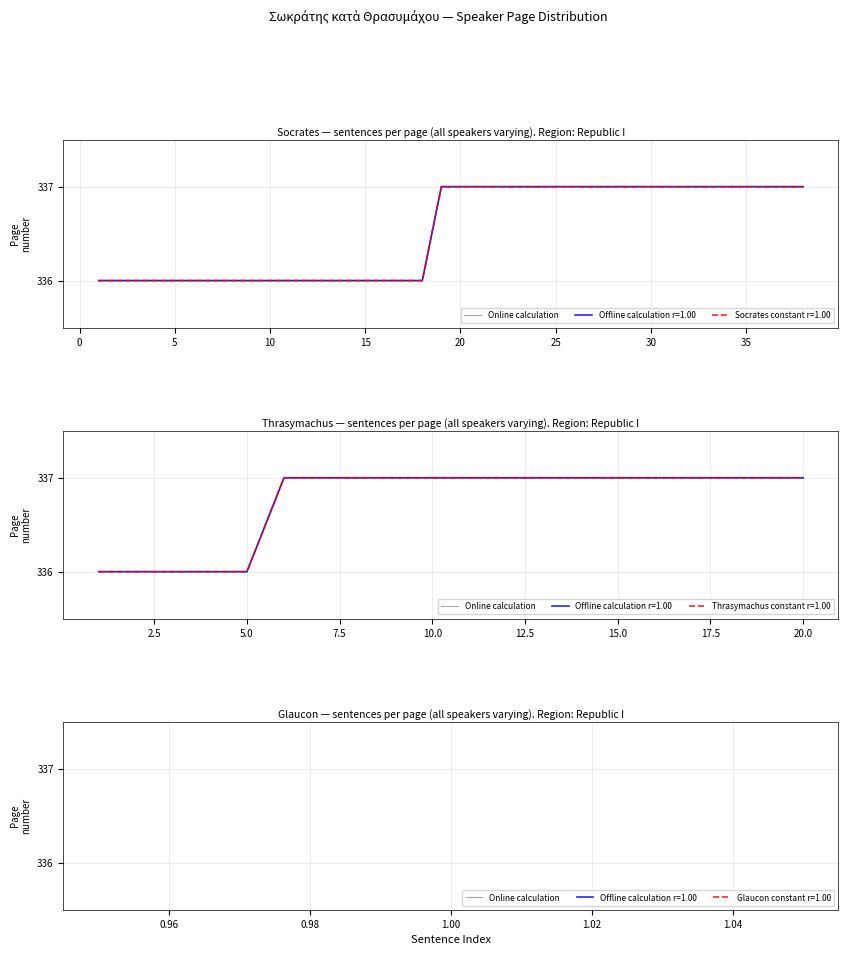

Count the values in the range 337 to 338.

15